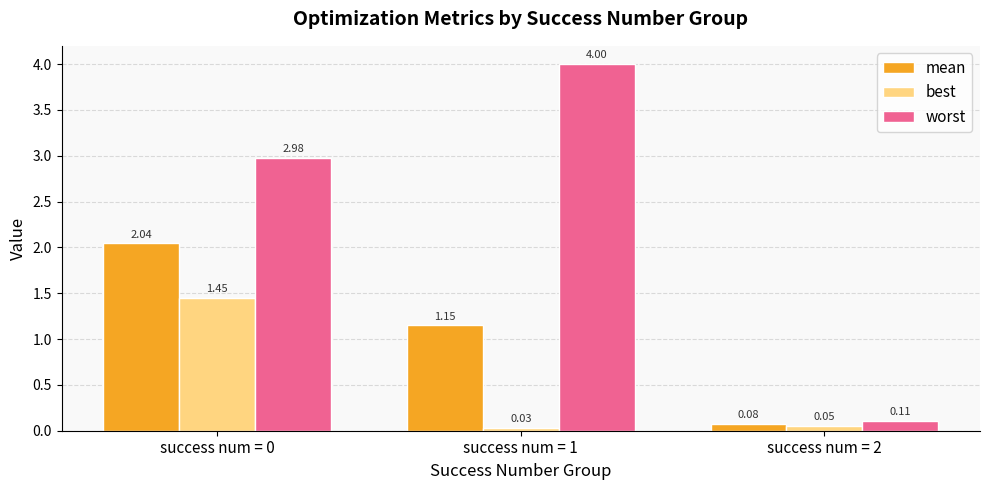

What is the sum of the mean values at success num = 0 and success num = 1?

3.2